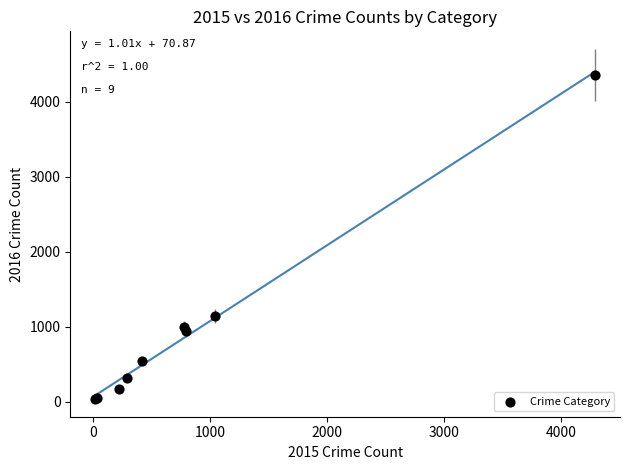

What Y value in the scatter plot is closest to 2197?

1148